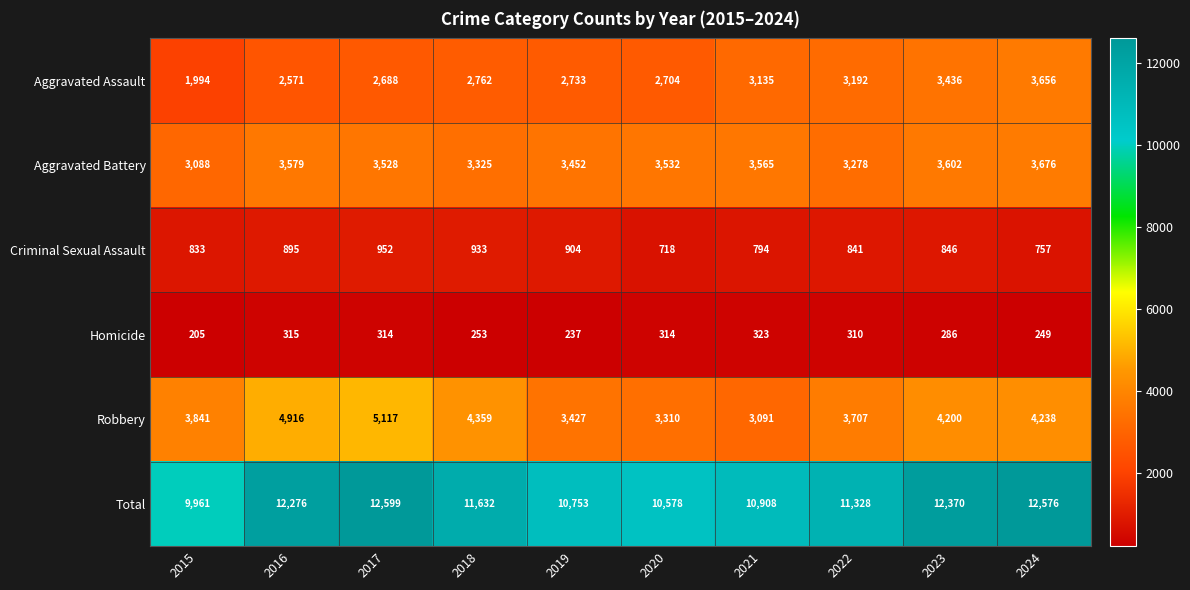

The Aggravated Battery series shows 1659 at 2017. True or false?

False